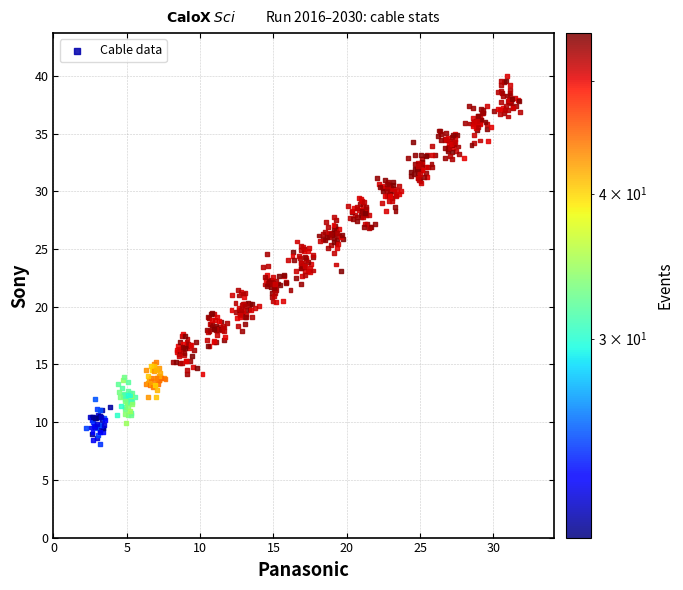

What is the range of X values (max minus min)?

29.6